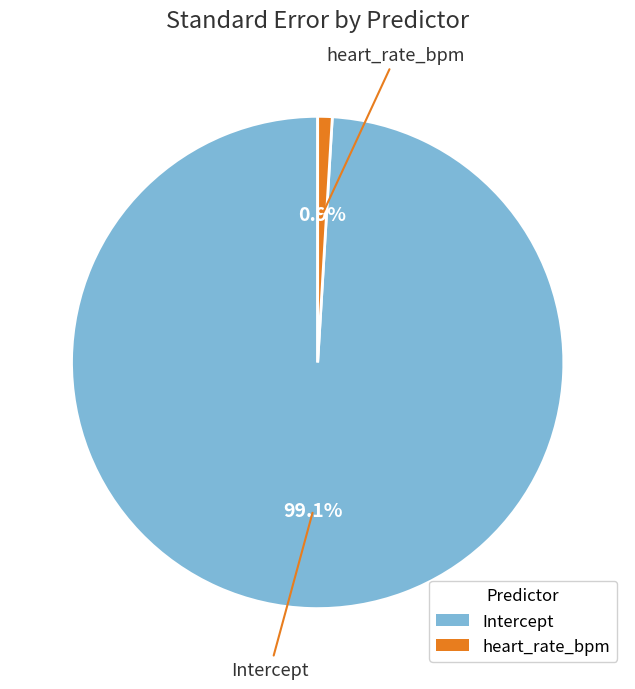

What is the majority slice?

Intercept